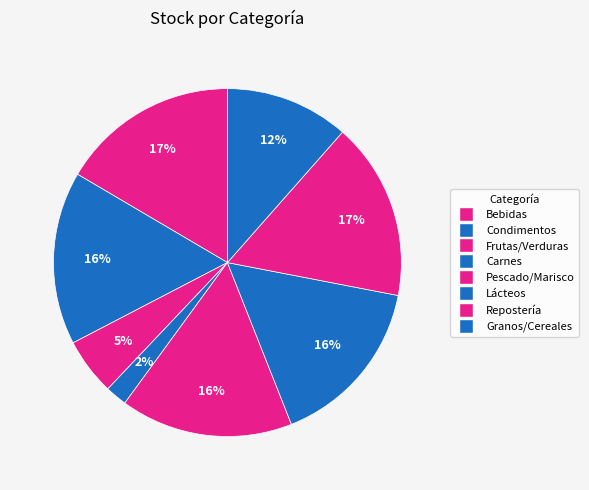

Does any single category account for the majority?

No